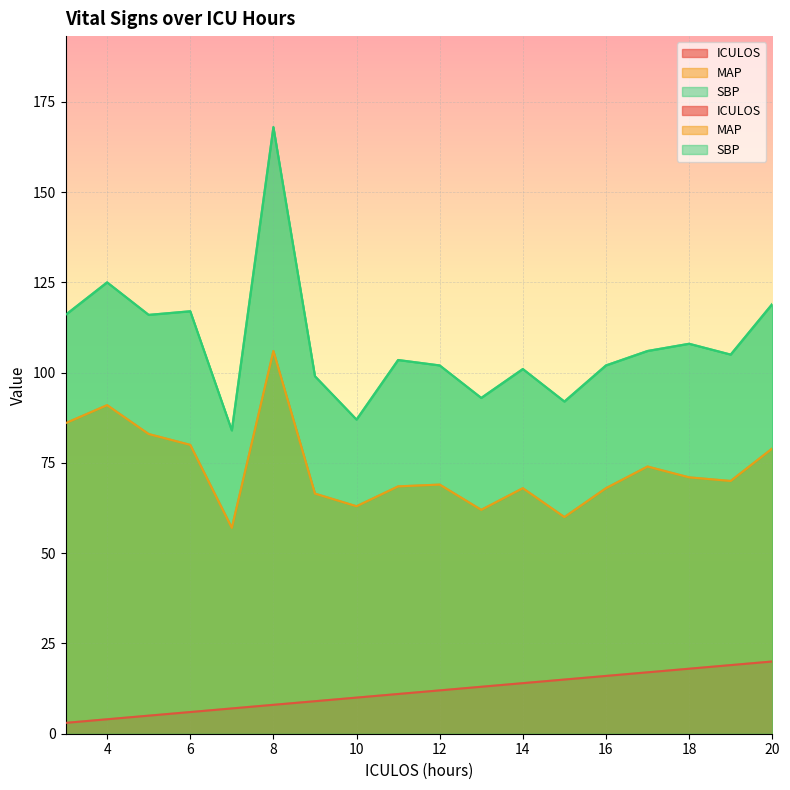

Reading left to right, extract all data points from this chart.

ICULOS: 3.0	4.0	5.0	6.0	7.0	8.0	9.0	10.0	11.0	12.0	13.0	14.0	15.0	16.0	17.0	18.0	19.0	20.0
MAP: 86.0	91.0	83.0	80.0	57.0	106.0	66.5	63.0	68.5	69.0	62.0	68.0	60.0	68.0	74.0	71.0	70.0	79.0
SBP: 116.0	125.0	116.0	117.0	84.0	168.0	99.0	87.0	103.5	102.0	93.0	101.0	92.0	102.0	106.0	108.0	105.0	119.0